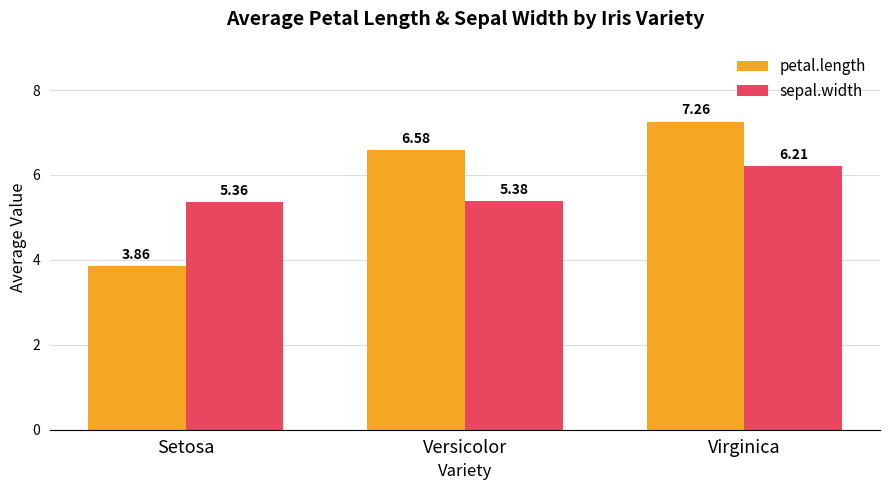

Where is sepal.width nearest to the value 5?

Setosa